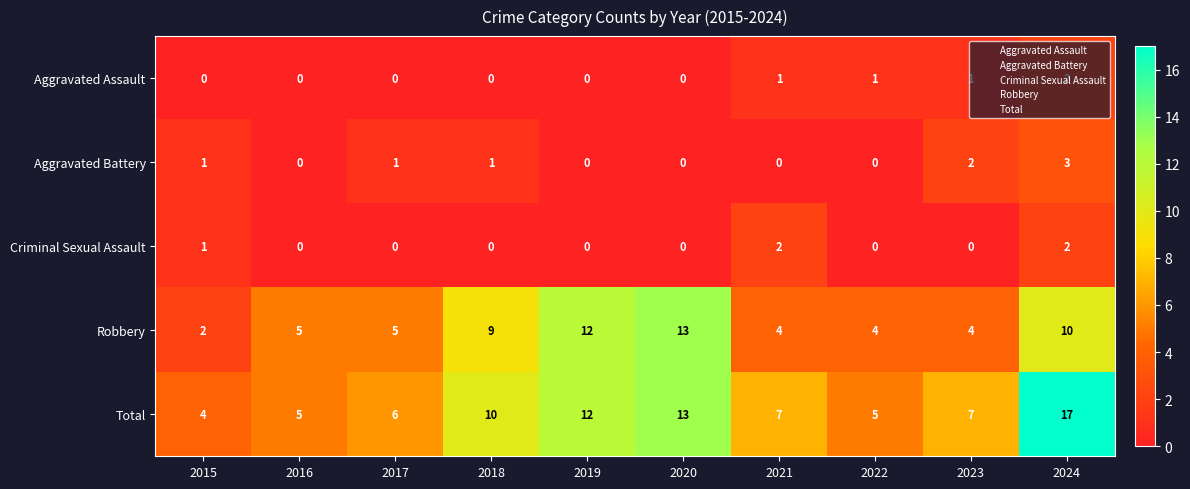

What is the difference between the Total values at 2019 and 2015?

8